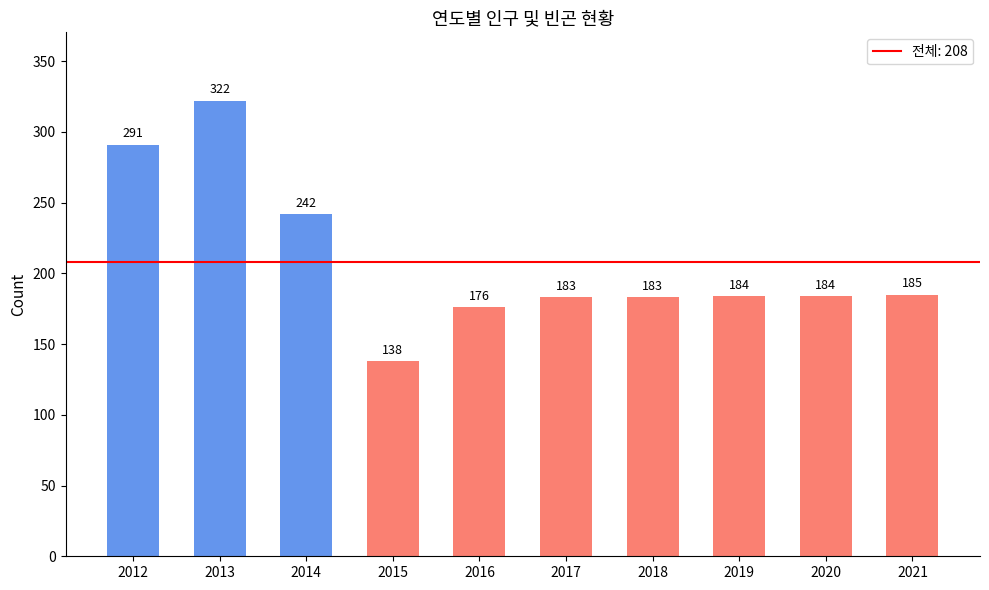

True or false: the data shows 183 at 2017.

True